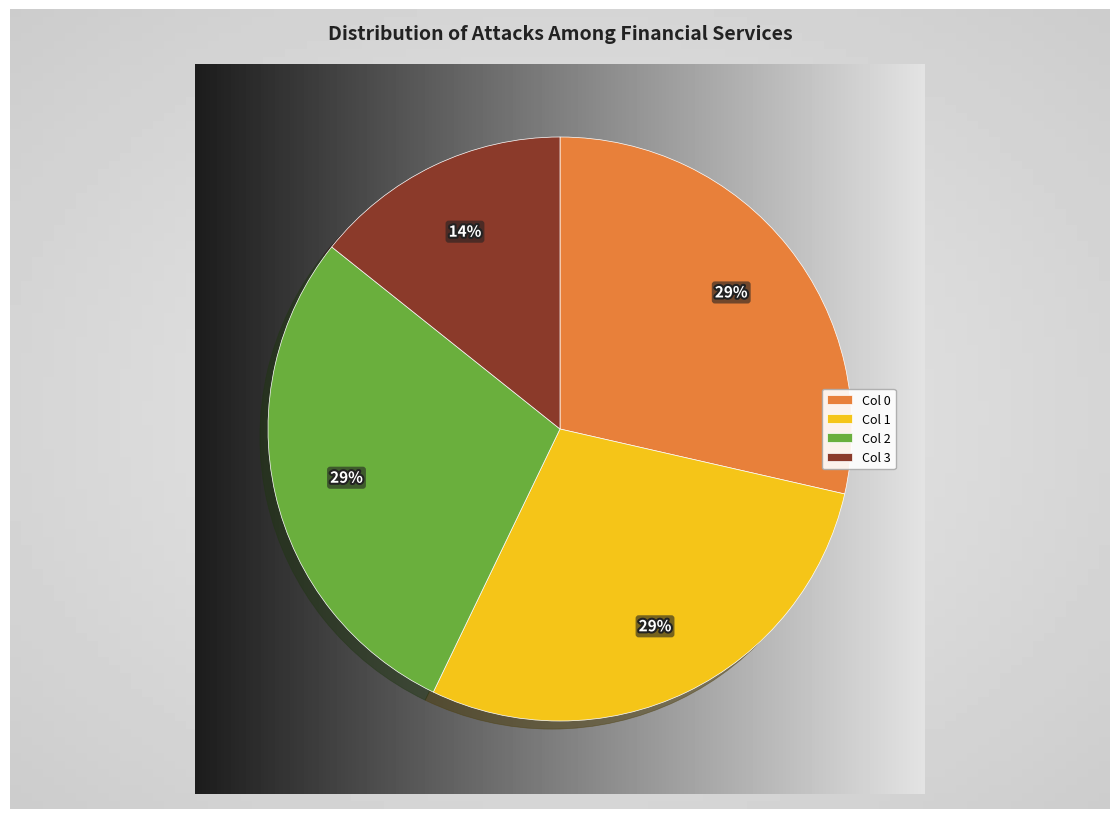

Is there a majority slice in this chart?

No